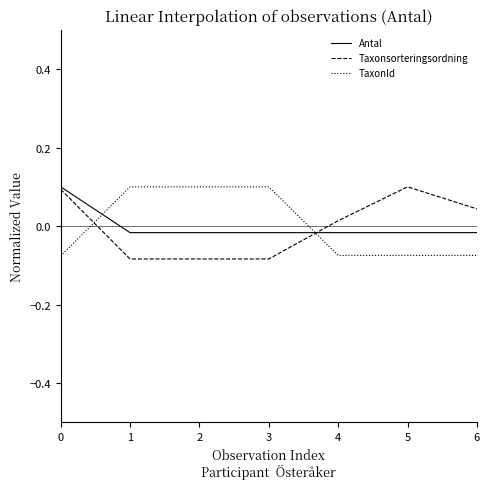

Count the Antal values in the range 0 to 1.

1